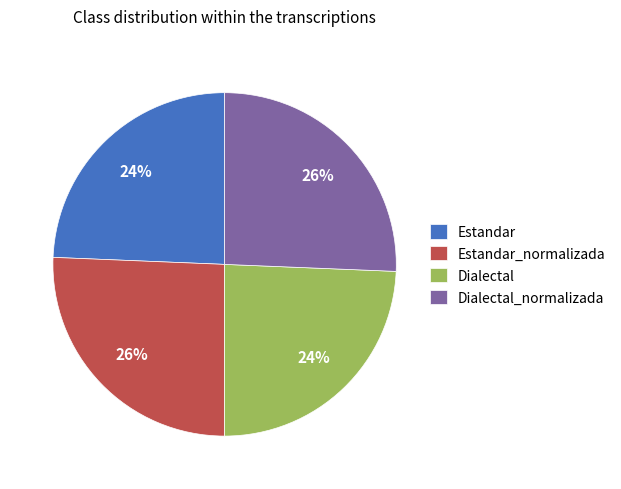

To the nearest percent, what is the combined percentage of Estandar_normalizada and Estandar?

50%